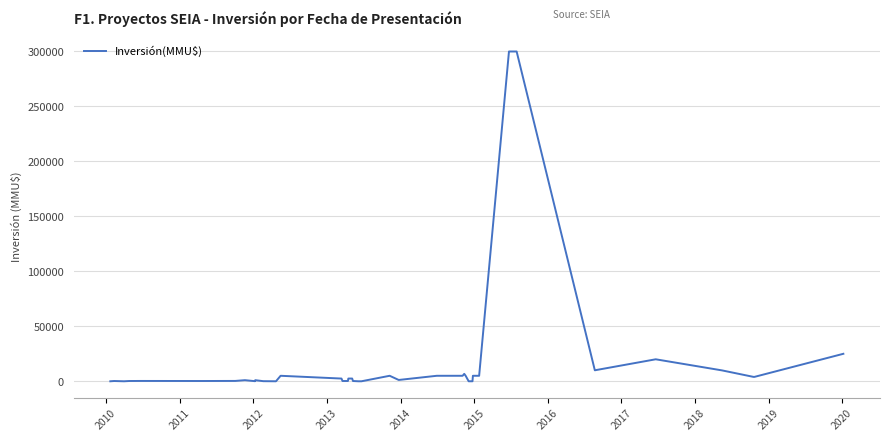

What is the greatest value displayed?

300000